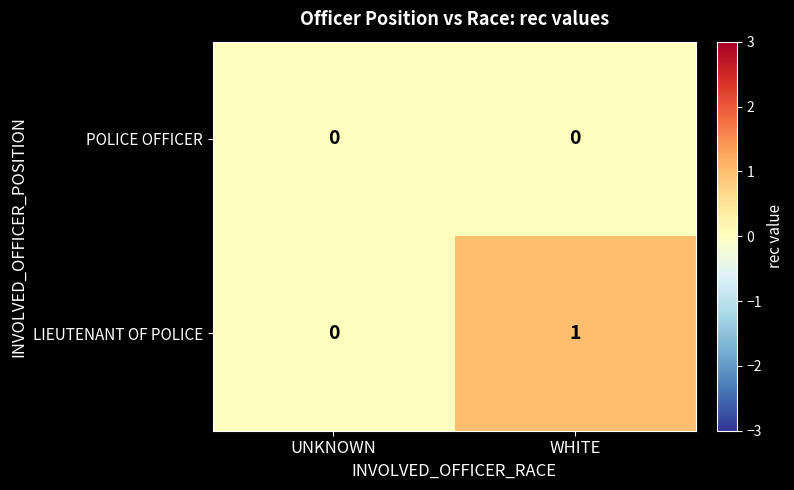

Which series changed the most between UNKNOWN and WHITE?

LIEUTENANT OF POLICE